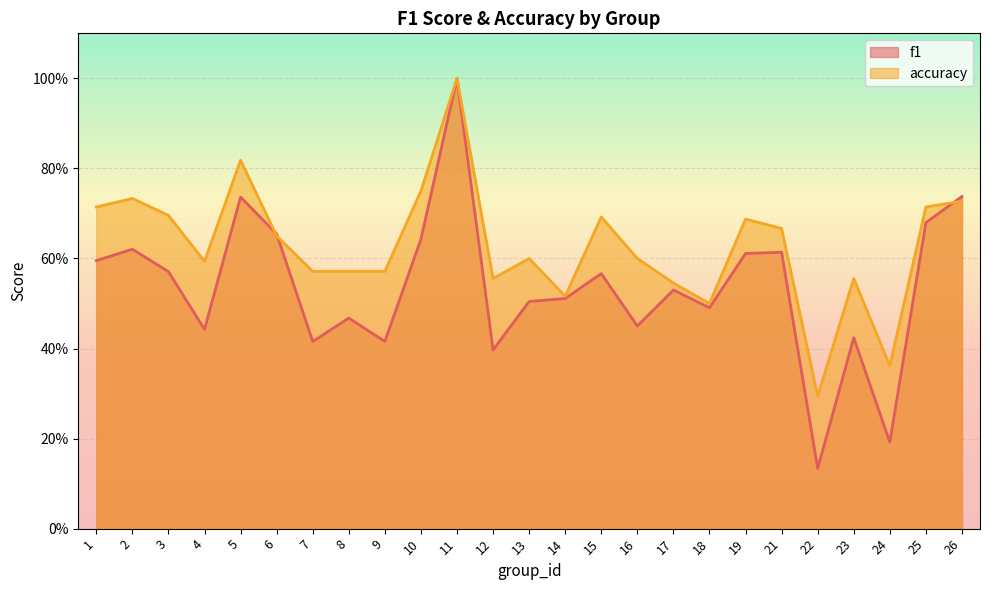

After their last crossing, which series has the higher values: f1 or accuracy?

f1